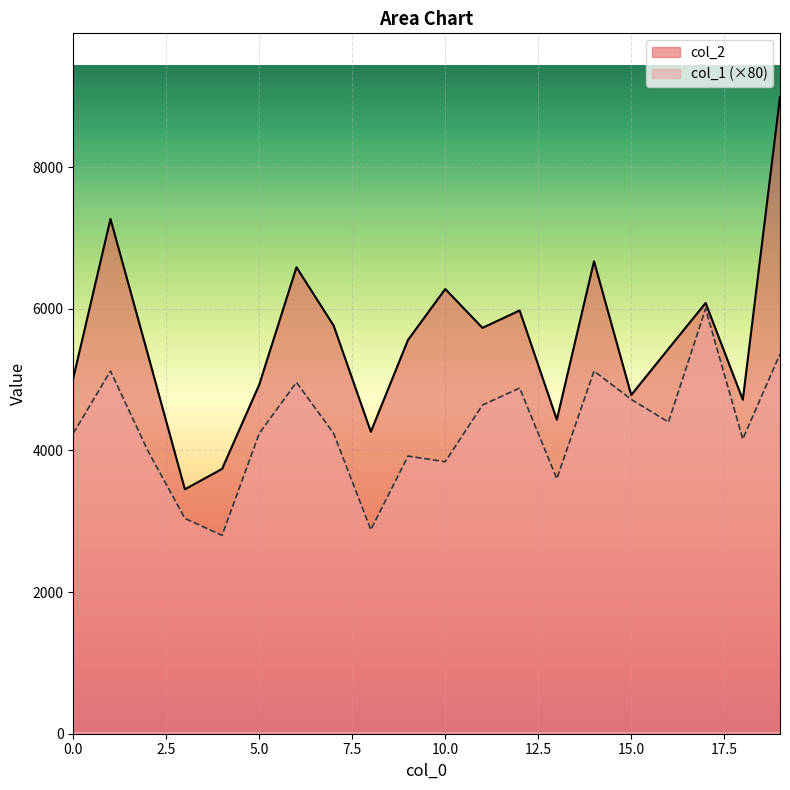

Which label corresponds to the largest value in the chart?

19